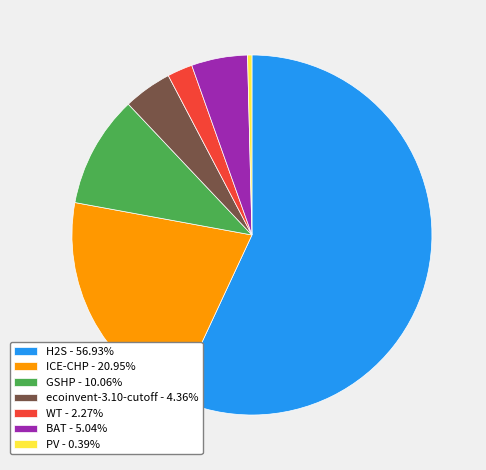

Is the sum of WT - 2.27% and ecoinvent-3.10-cutoff - 4.36% greater than half?

No